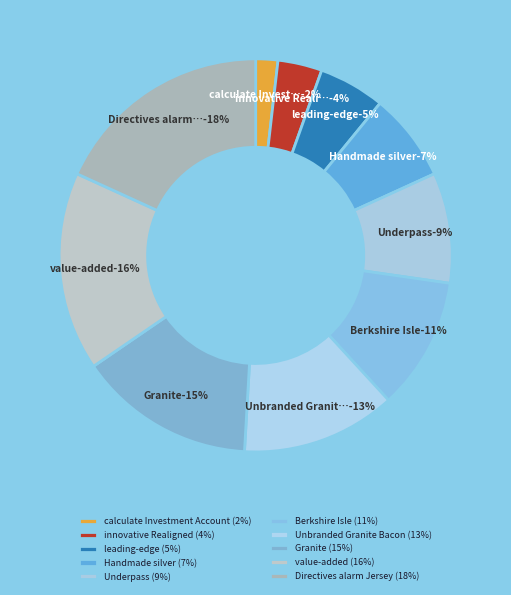

To the nearest percent, what percentage of the pie is Granite?

15%